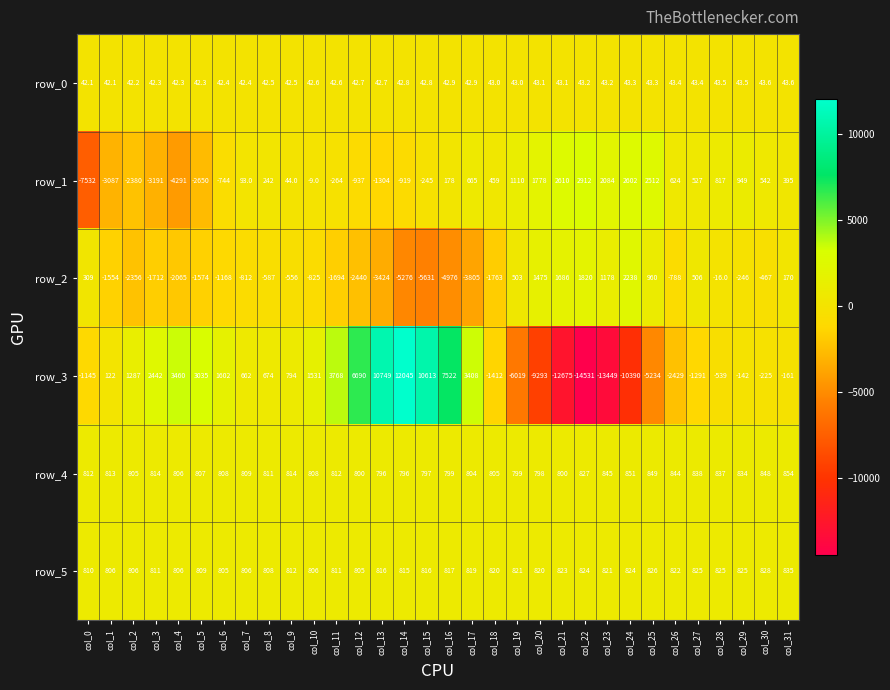

Reading left to right, extract all data points from this chart.

row_0: 42.1	42.1	42.2	42.3	42.3	42.3	42.4	42.4	42.5	42.5	42.6	42.6	42.7	42.7	42.8	42.8	42.9	42.9	43.0	43.0	43.1	43.1	43.2	43.2	43.3	43.3	43.4	43.4	43.5	43.5	43.6	43.6
row_1: -7532.0	-3087.0	-2380.0	-3191.0	-4291.0	-2650.0	-744.0	93.0	242.0	44.0	-9.0	-264.0	-937.0	-1304.0	-919.0	-245.0	178.0	665.0	459.0	1110.0	1778.0	2610.0	2912.0	2084.0	2602.0	2512.0	624.0	527.0	817.0	949.0	542.0	395.0
row_2: 309.0	-1554.0	-2356.0	-1712.0	-2065.0	-1574.0	-1168.0	-812.0	-587.0	-556.0	-825.0	-1694.0	-2440.0	-3424.0	-5276.0	-5631.0	-4976.0	-3805.0	-1763.0	503.0	1475.0	1686.0	1820.0	1178.0	2238.0	960.0	-788.0	506.0	-16.0	-246.0	-467.0	170.0
row_3: -1145.0	122.0	1287.0	2442.0	3460.0	3035.0	1602.0	662.0	674.0	794.0	1531.0	3768.0	6690.0	10749.0	12045.0	10613.0	7522.0	3408.0	-1412.0	-6019.0	-9293.0	-12675.0	-14531.0	-13449.0	-10390.0	-5234.0	-2429.0	-1291.0	-539.0	-142.0	-225.0	-161.0
row_4: 812.0	813.0	805.0	814.0	806.0	807.0	808.0	809.0	811.0	814.0	808.0	812.0	800.0	796.0	796.0	797.0	799.0	804.0	805.0	799.0	798.0	800.0	827.0	845.0	851.0	849.0	844.0	838.0	837.0	834.0	848.0	854.0
row_5: 810.0	806.0	806.0	811.0	806.0	809.0	805.0	806.0	808.0	812.0	806.0	811.0	805.0	816.0	815.0	816.0	817.0	819.0	820.0	821.0	820.0	823.0	824.0	821.0	824.0	826.0	822.0	825.0	825.0	825.0	828.0	835.0